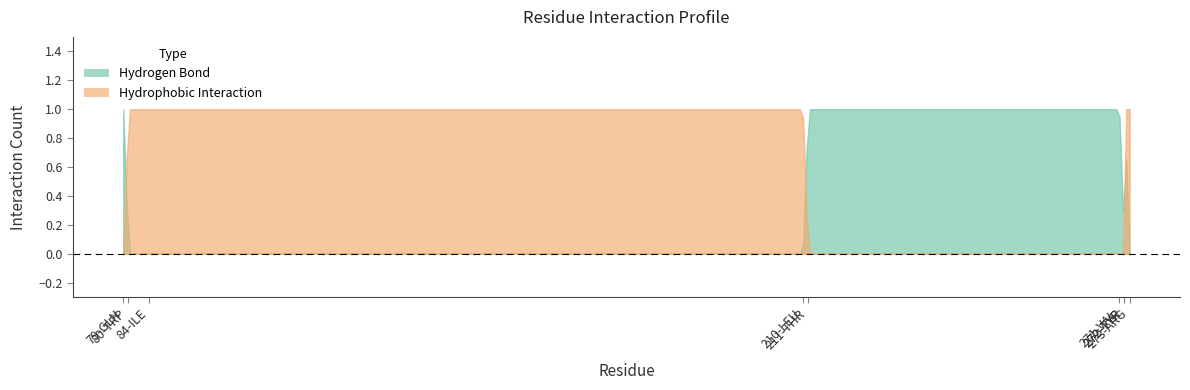

How many lines are shown in the chart?

2